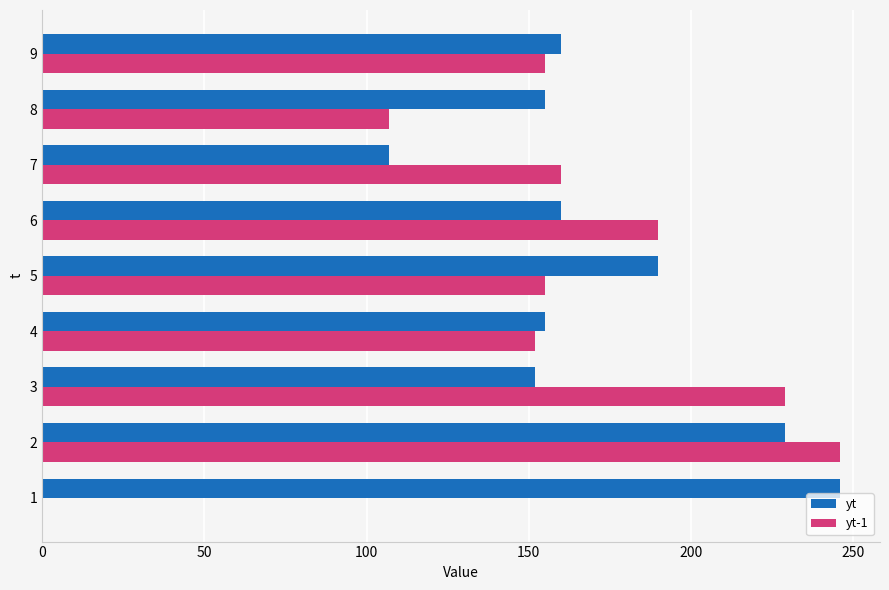

What are all the series names shown in the legend?

yt, yt-1